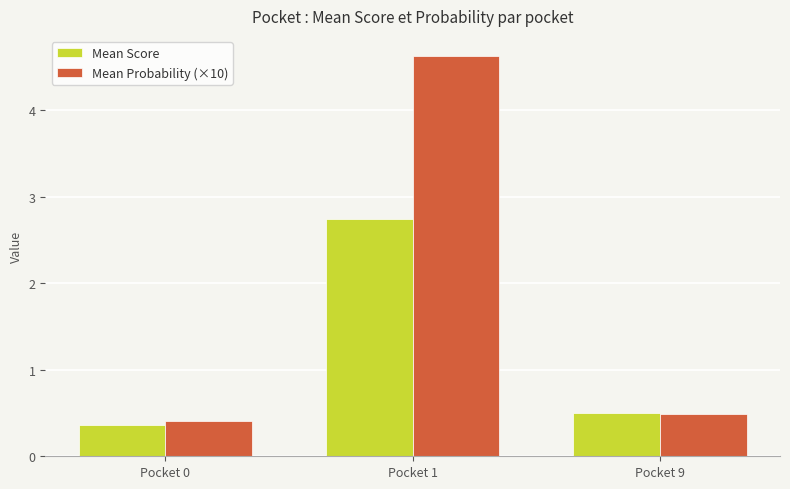

List the series in order of their overall mean, highest first.

Mean Probability (×10), Mean Score